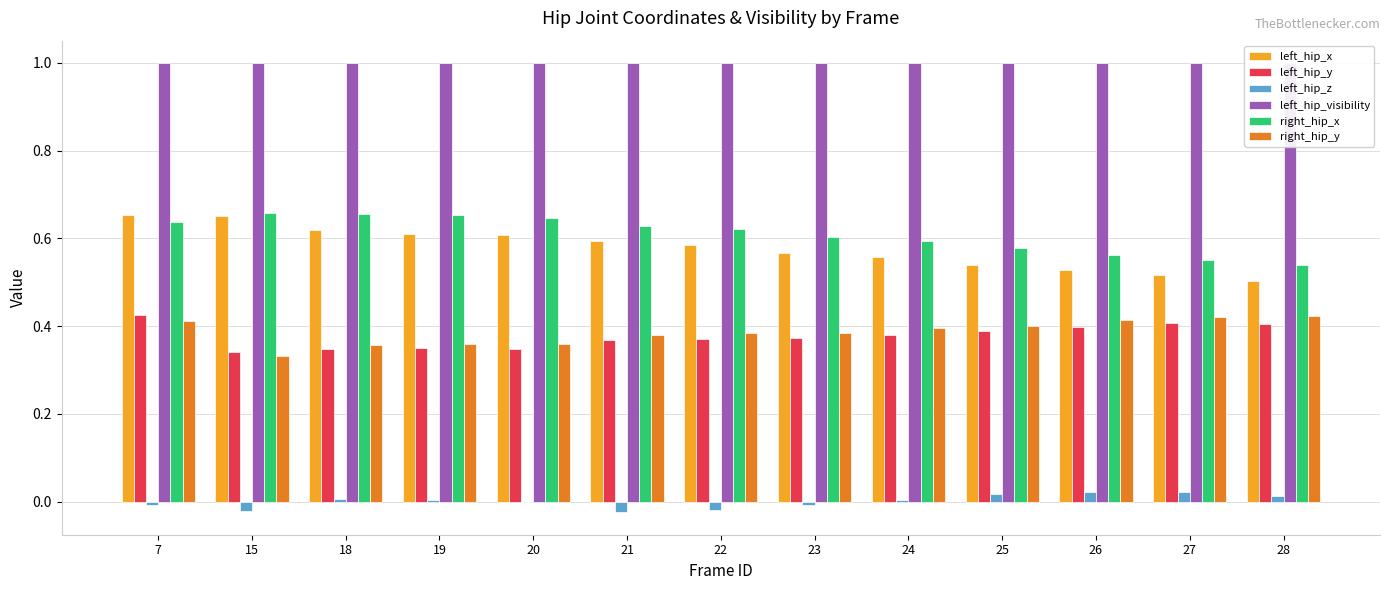

The value of left_hip_visibility at 19 is 0.6. True or false?

False